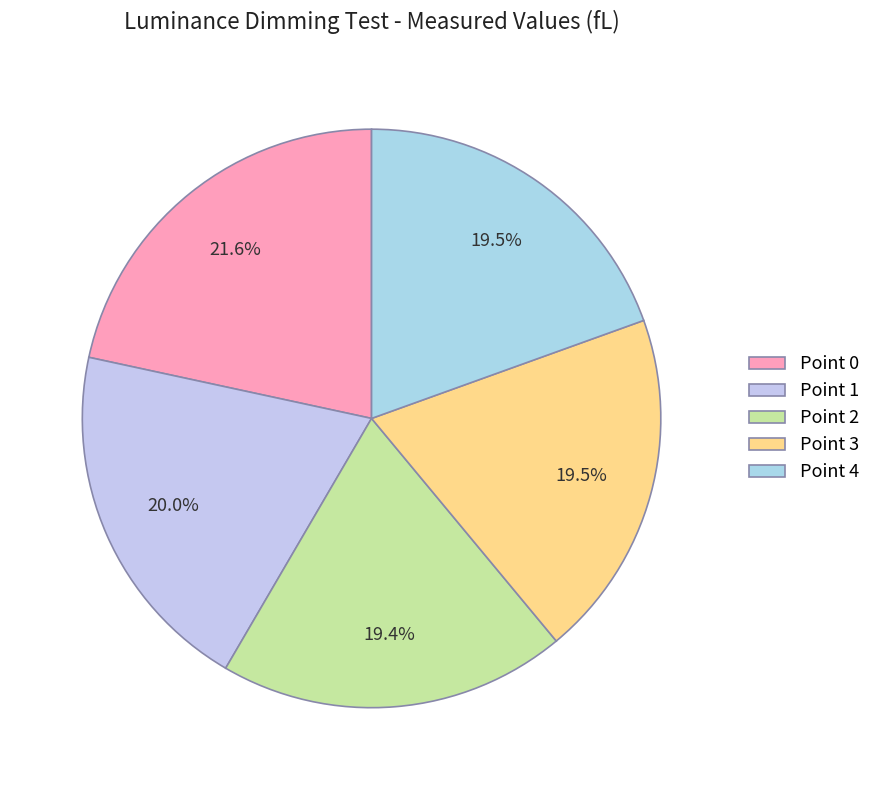

Does Point 3 represent more than half of the total?

No